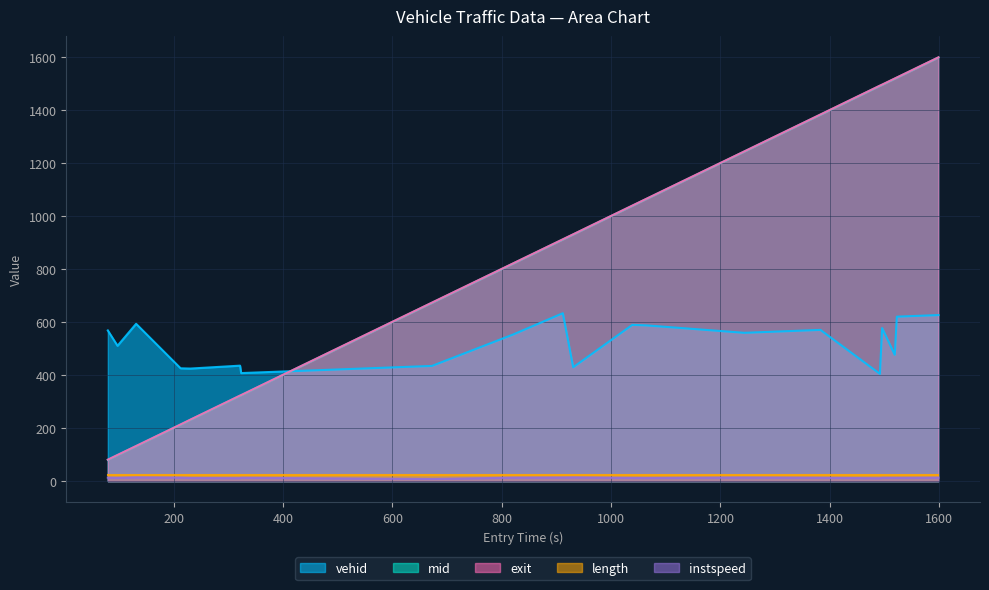

How many intersections are there between vehid and exit?

1